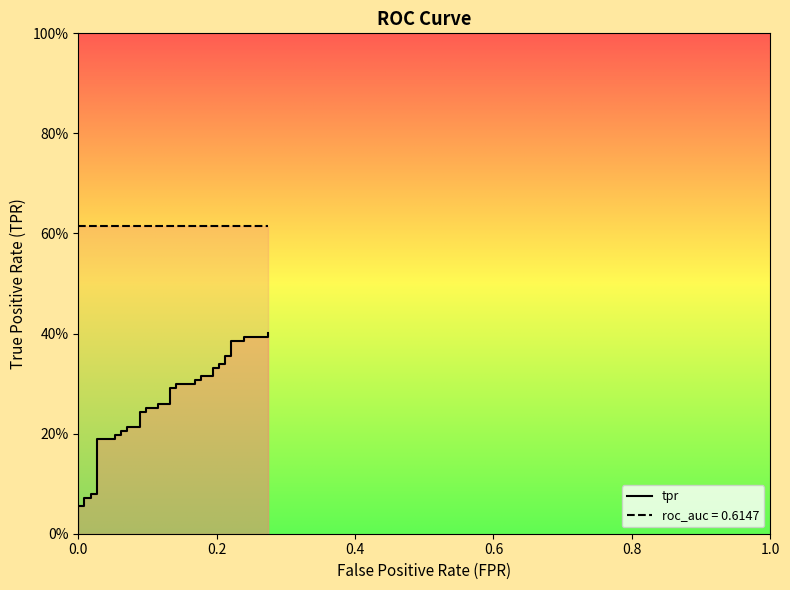

Where is the data nearest to the value 0?

fpr